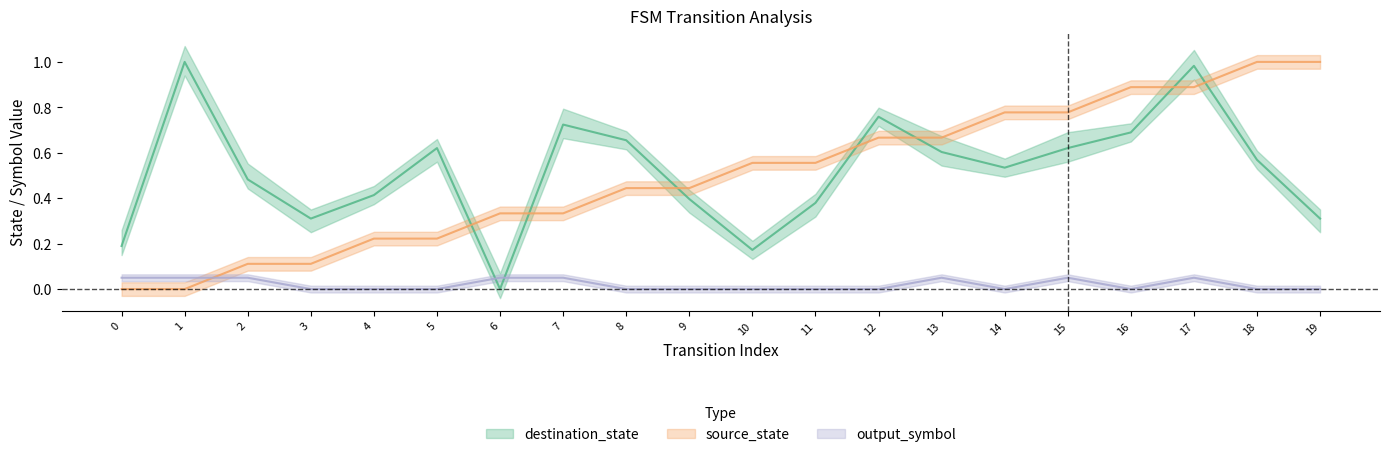

True or false: source_state has a value of 0.4 at 15.

False